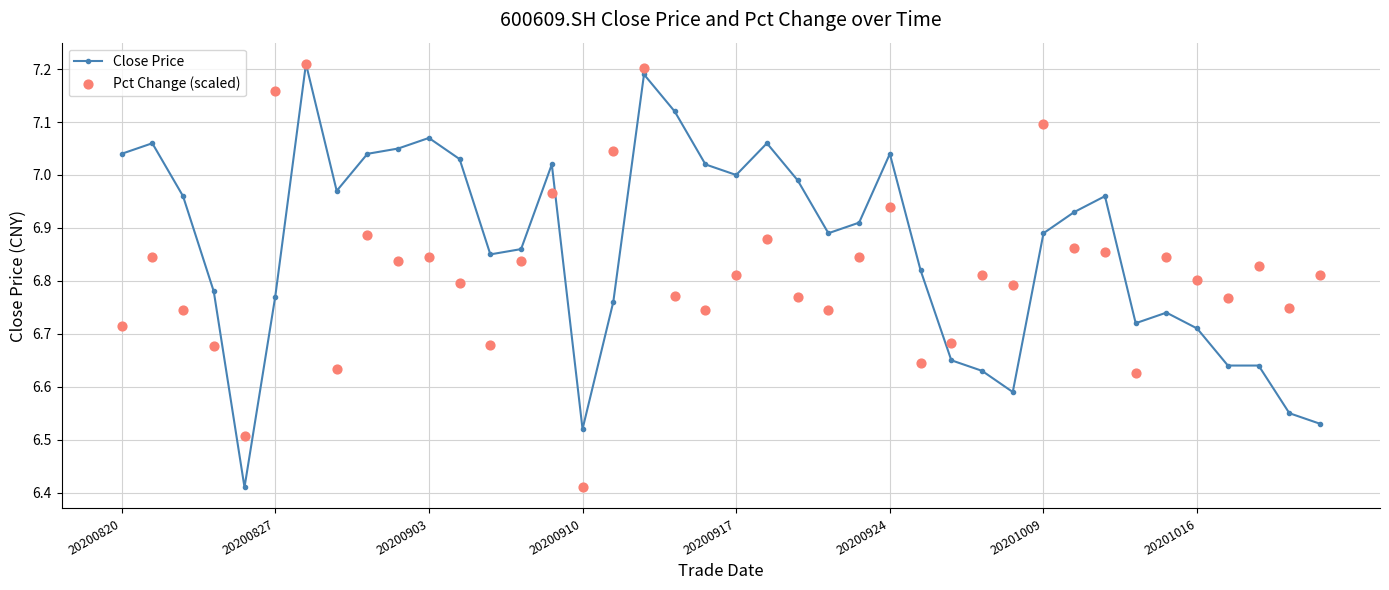

Which series reaches the minimum Y coordinate?

Close Price